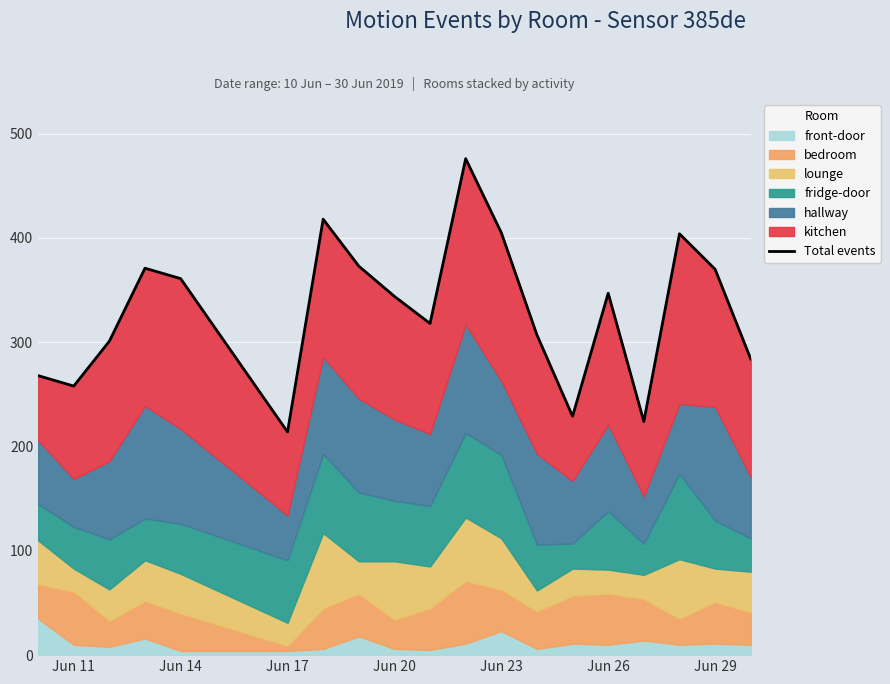

Reading left to right, list all the values displayed in this chart.

268	258	301	371	361	214	418	373	344	318	476	405	307	229	347	224	404	370	284